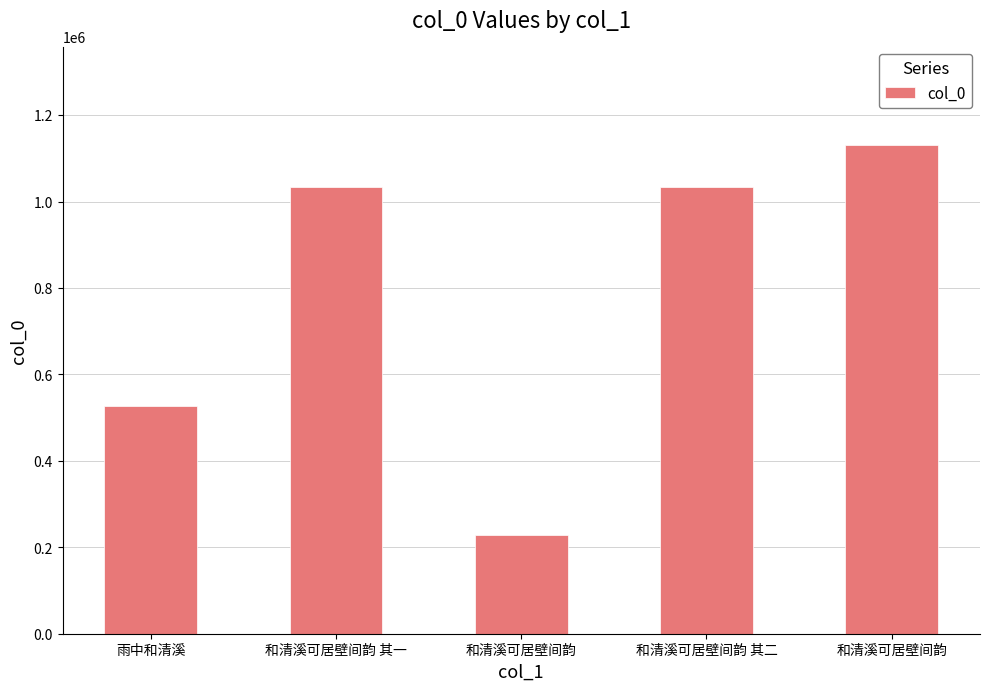

What is the average value?

790987